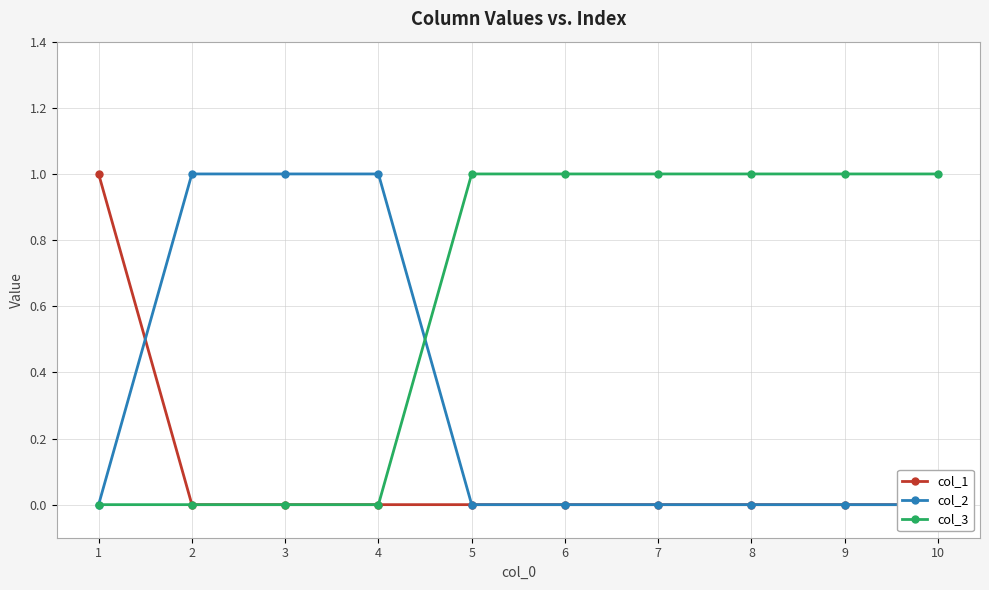

Rank the series by their average value, from lowest to highest.

col_1, col_2, col_3